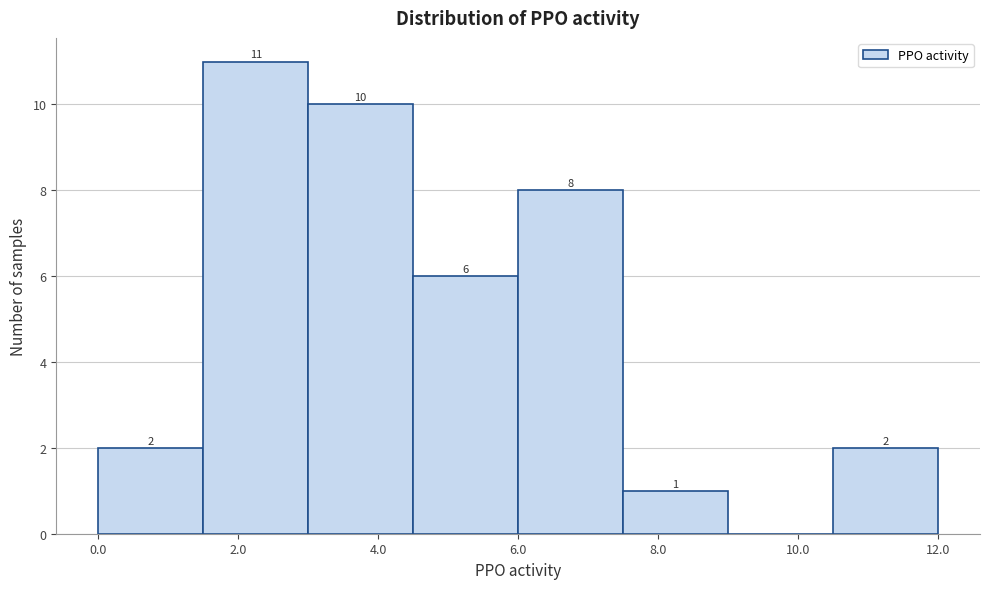

Which range on the x-axis has the tallest bar?

1.5 to 3.0